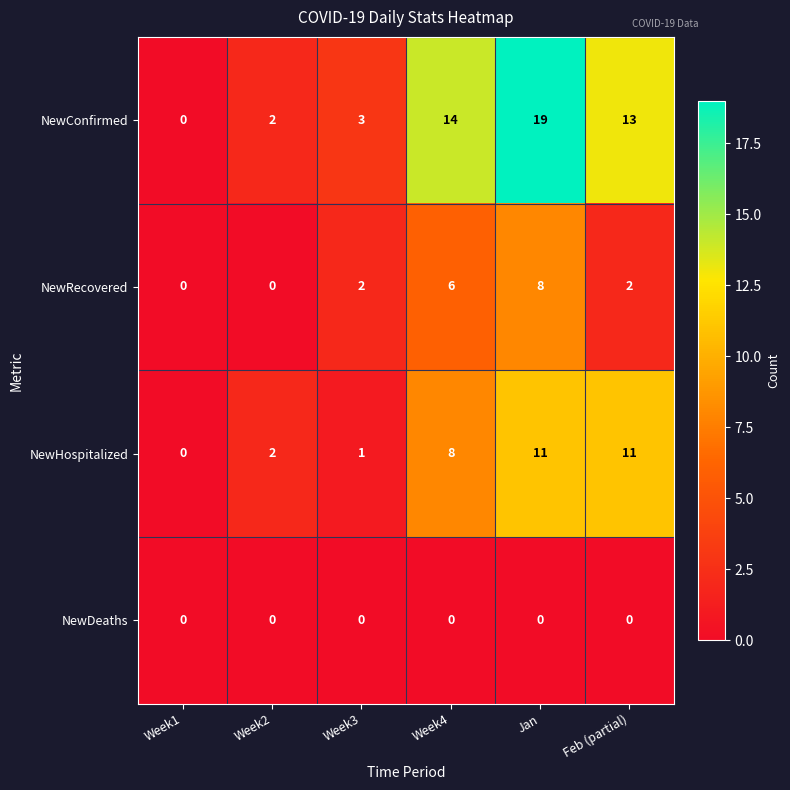

What is the total value across all series at Week2?

4